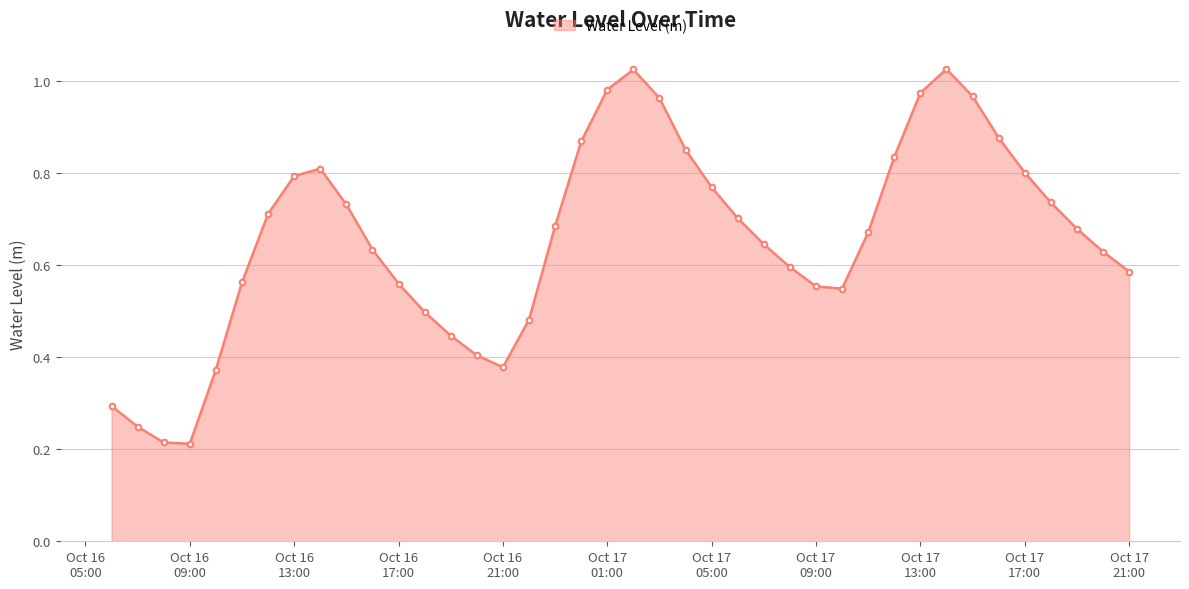

True or false: there are more than 0 points higher than both neighbors.

True